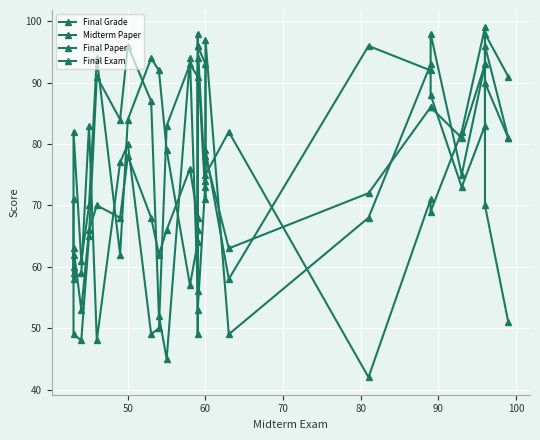

Which series has the largest total across all categories?

Final Paper